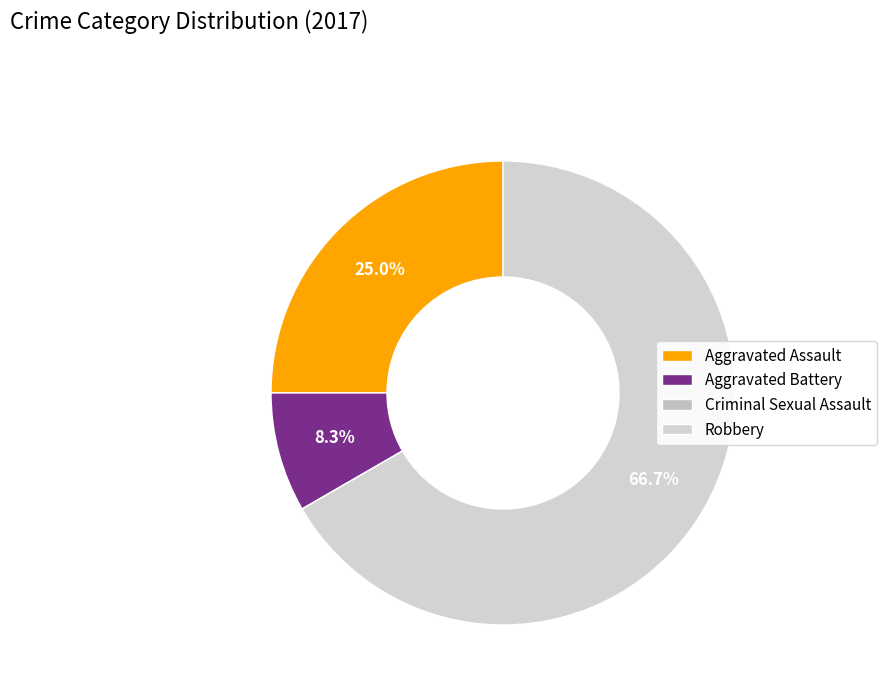

To the nearest percent, what is the combined percentage of Robbery and Aggravated Battery?

75%